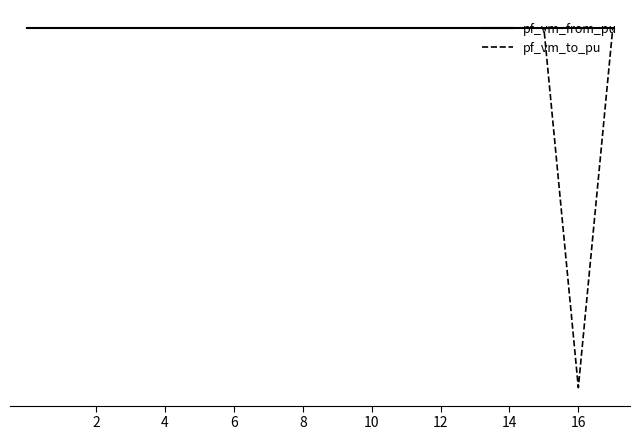

What is the minimum value for pf_vm_to_pu?

-900000.0